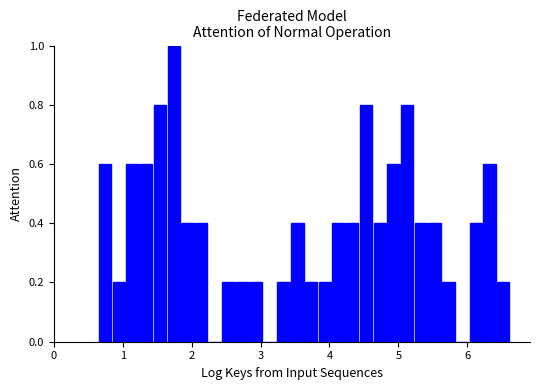

Around what value on the x-axis is the tallest bar? Give the approximate position of its centre, as read against the axis.

1.7